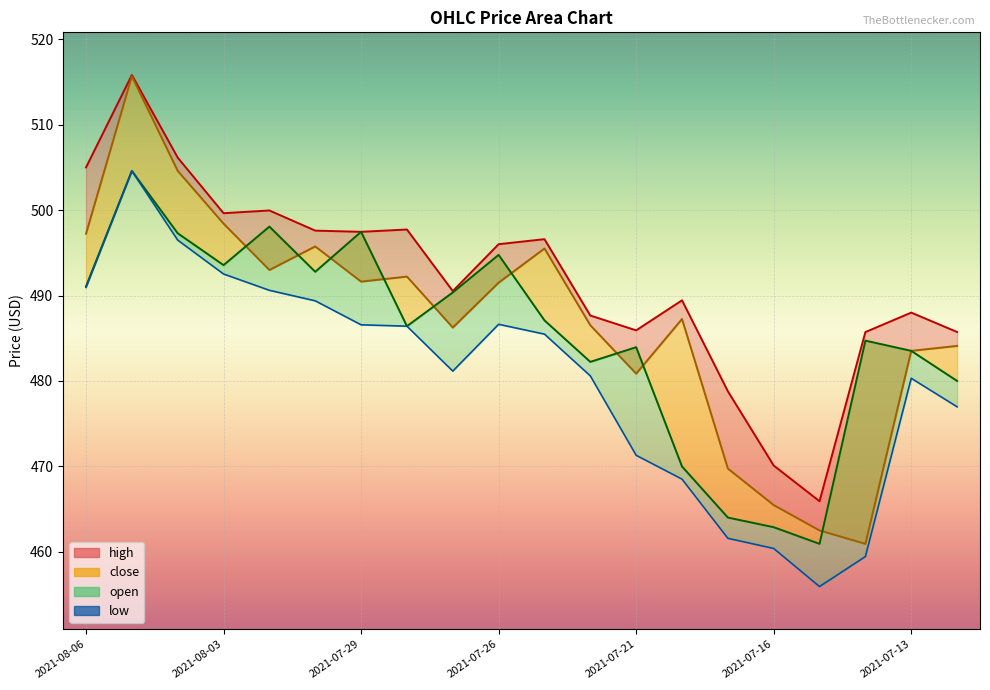

Rank the series by their average value, from highest to lowest.

high, close, open, low